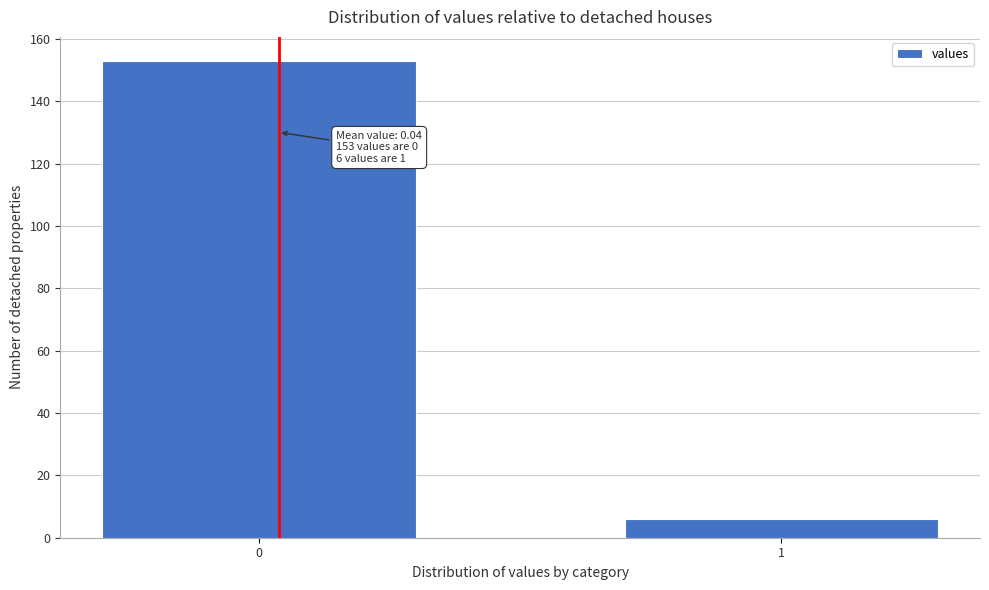

Reading right to left, what are all the values shown in this chart?

6	153